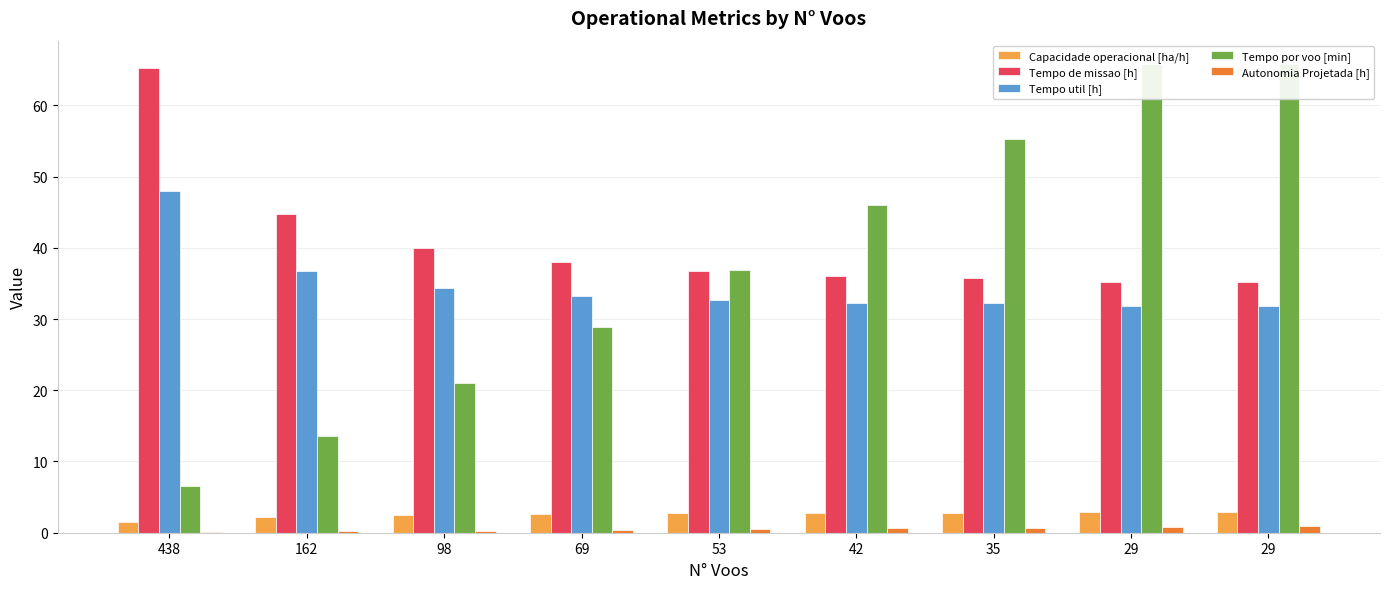

Does the chart contain any negative values?

No